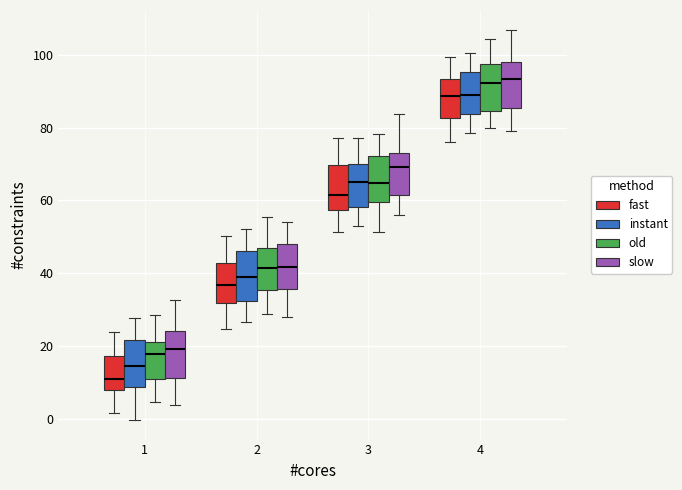

Where does the median line of the box for 1 (instant) sit on the y-axis? The values are not printed on the chart, so give them approximately, as read against the axis.

14